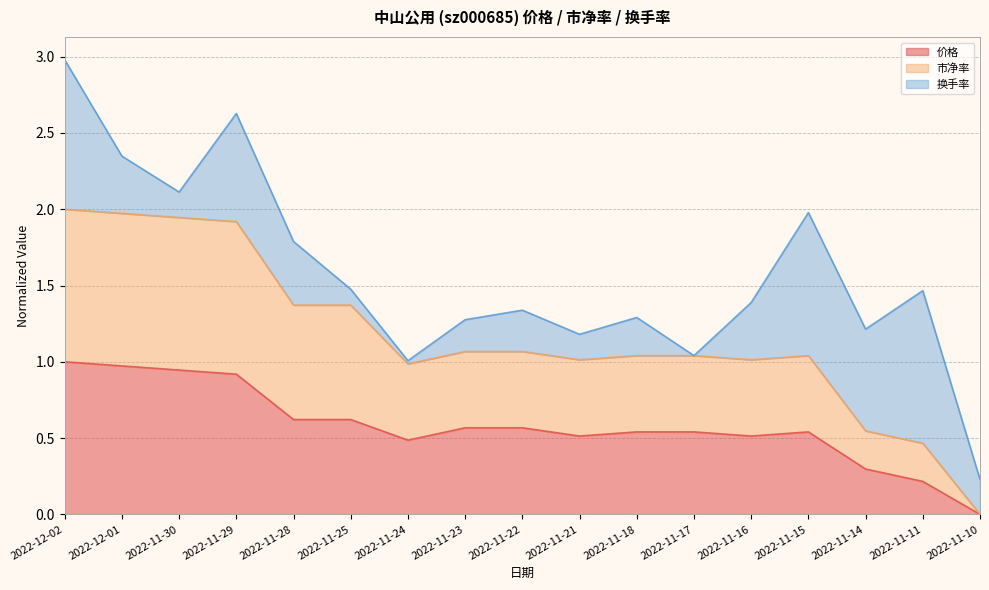

List the labels in order of 市净率 value, smallest first.

2022-11-10, 2022-11-11, 2022-11-14, 2022-11-24, 2022-11-21, 2022-11-16, 2022-11-18, 2022-11-17, 2022-11-15, 2022-11-23, 2022-11-22, 2022-11-28, 2022-11-25, 2022-11-29, 2022-11-30, 2022-12-01, 2022-12-02